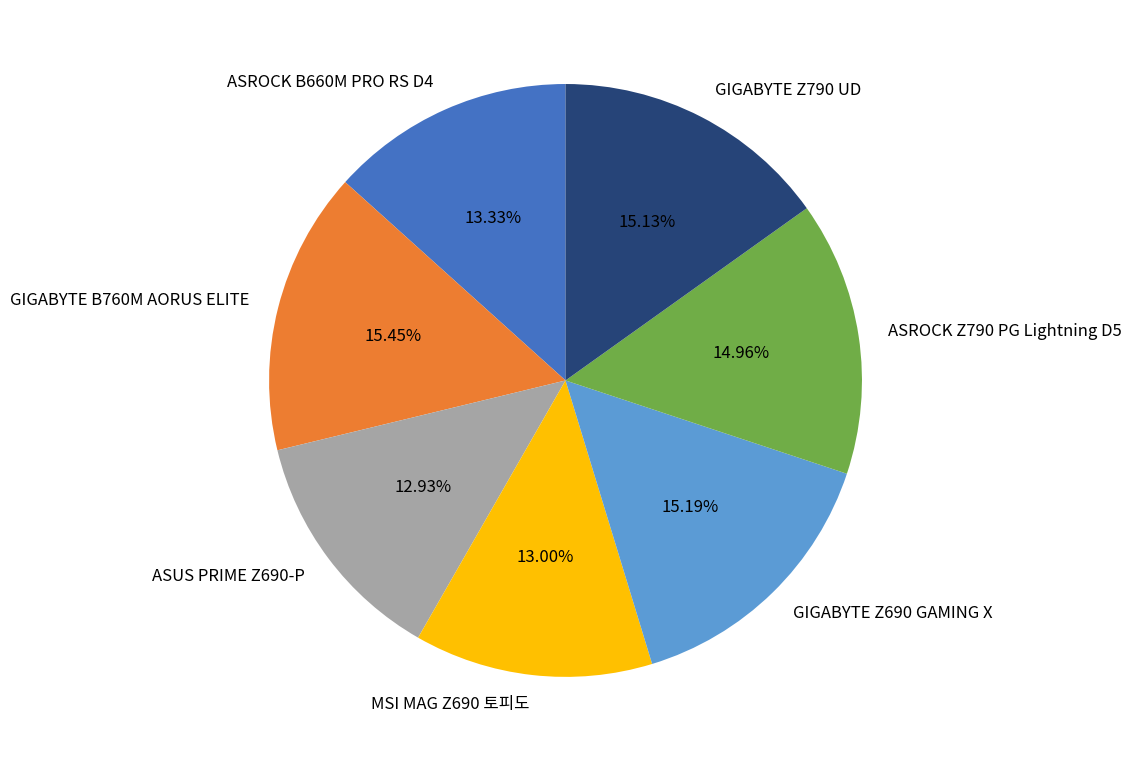

Does GIGABYTE B760M AORUS ELITE represent more than half of the total?

No